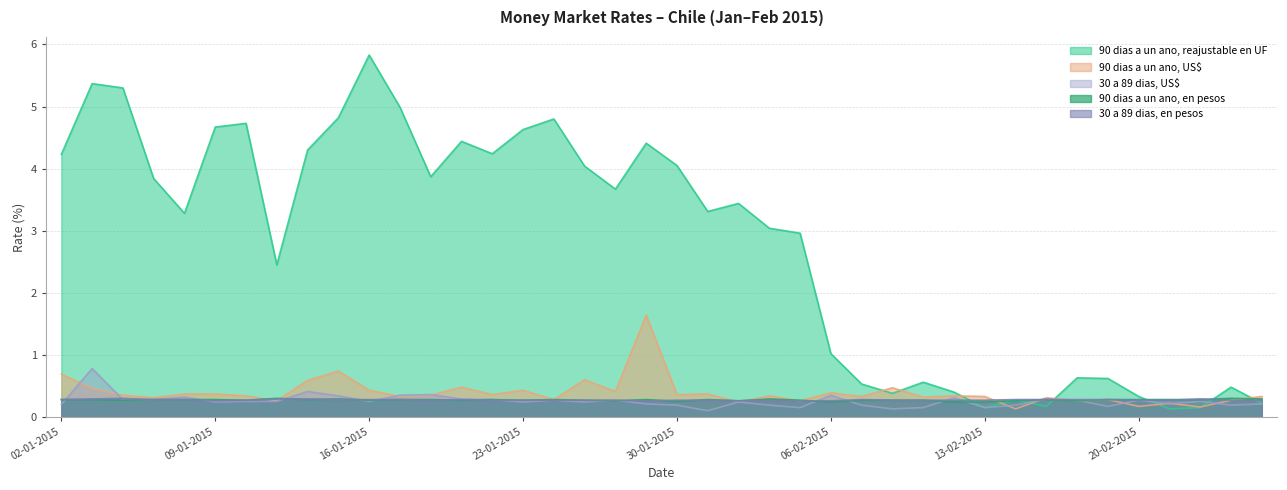

Reading left to right, list all the values displayed in this chart.

90 dias a un ano, reajustable en UF: 4.2	5.4	5.3	3.8	3.3	4.7	4.7	2.5	4.3	4.8	5.8	5.0	3.9	4.4	4.2	4.6	4.8	4.0	3.7	4.4	4.0	3.3	3.4	3.0	3.0	1.0	0.5	0.4	0.6	0.4	0.1	0.3	0.2	0.6	0.6	0.3	0.1	0.1	0.5	0.2
90 dias a un ano, US$: 0.7	0.5	0.3	0.3	0.4	0.4	0.3	0.3	0.6	0.7	0.4	0.3	0.3	0.5	0.4	0.4	0.3	0.6	0.4	1.6	0.4	0.4	0.2	0.3	0.3	0.4	0.3	0.5	0.3	0.3	0.3	0.1	0.3	0.3	0.3	0.2	0.2	0.2	0.3	0.3
30 a 89 dias, US$: 0.2	0.8	0.3	0.3	0.3	0.2	0.2	0.2	0.4	0.3	0.2	0.3	0.4	0.3	0.3	0.2	0.3	0.2	0.3	0.2	0.2	0.1	0.2	0.2	0.1	0.3	0.2	0.1	0.1	0.3	0.1	0.2	0.3	0.3	0.2	0.3	0.2	0.2	0.2	0.2
90 dias a un ano, en pesos: 0.3	0.3	0.3	0.3	0.3	0.3	0.3	0.3	0.3	0.3	0.3	0.3	0.3	0.3	0.3	0.3	0.3	0.3	0.3	0.3	0.2	0.3	0.3	0.3	0.3	0.2	0.3	0.3	0.3	0.2	0.2	0.3	0.3	0.3	0.3	0.3	0.3	0.3	0.3	0.3
30 a 89 dias, en pesos: 0.3	0.3	0.3	0.3	0.3	0.3	0.3	0.3	0.3	0.3	0.3	0.3	0.3	0.3	0.3	0.3	0.3	0.3	0.3	0.3	0.3	0.3	0.3	0.3	0.3	0.3	0.3	0.3	0.3	0.3	0.3	0.3	0.3	0.3	0.3	0.3	0.3	0.3	0.3	0.3